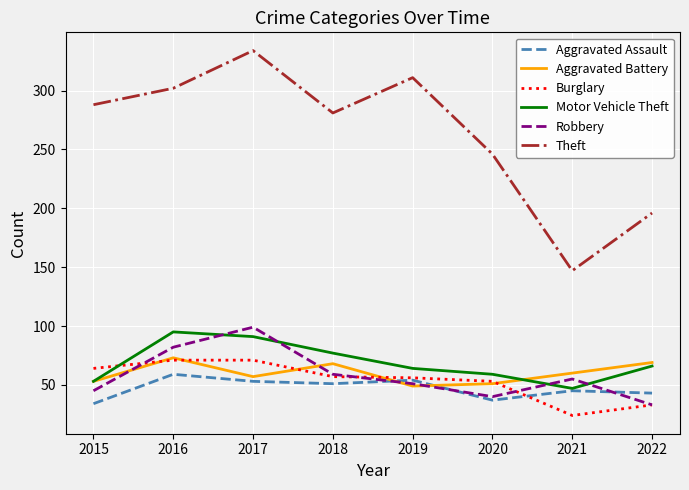

Which category has the lowest value in the Theft series?

2021